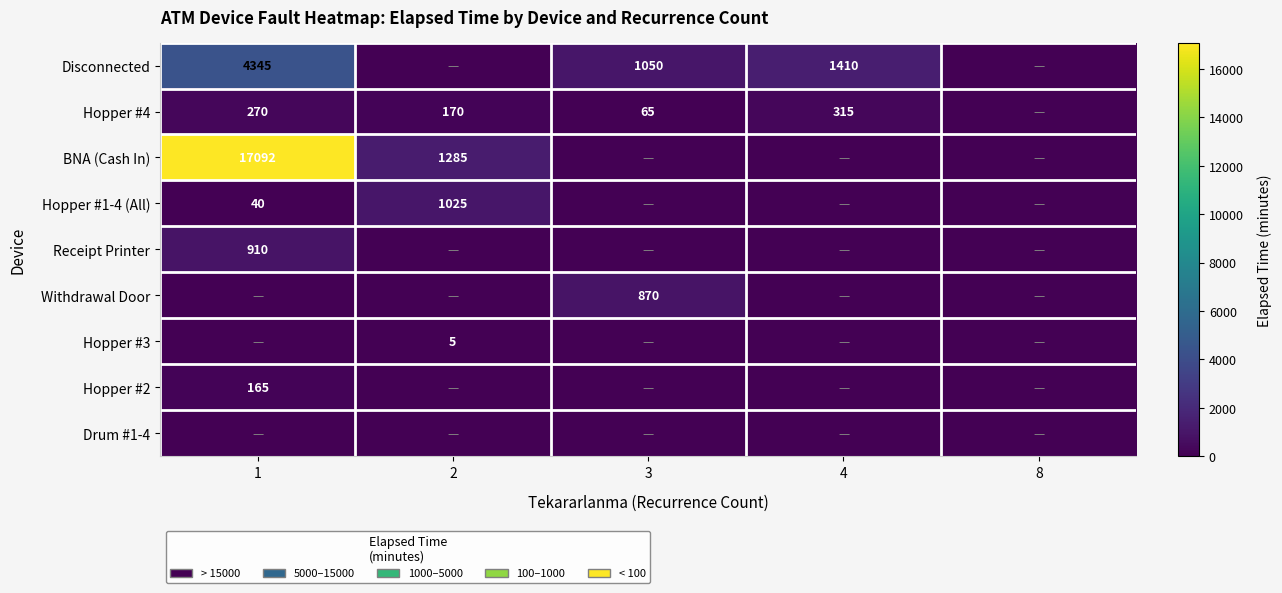

True or false: Withdrawal Door has a value of 206 at 3.

False